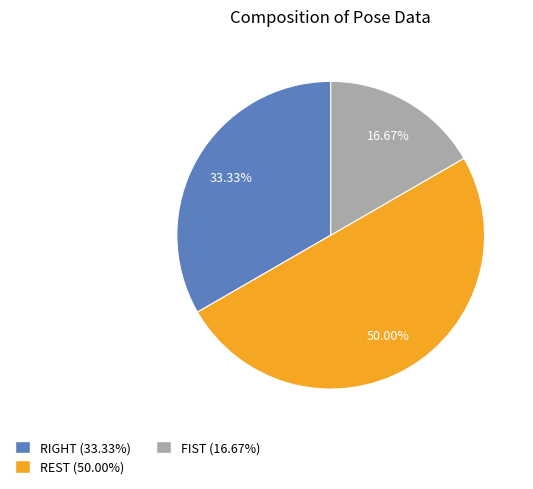

Count the number of slices in the pie.

3